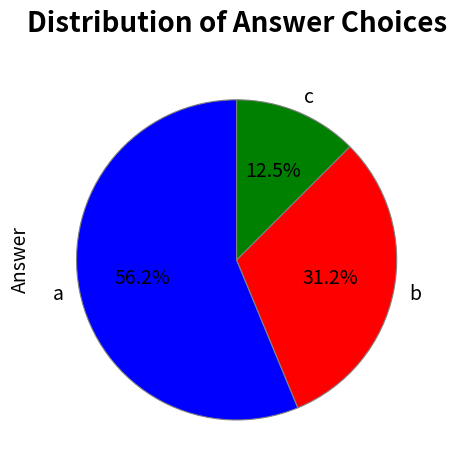

Which slice is the largest?

a